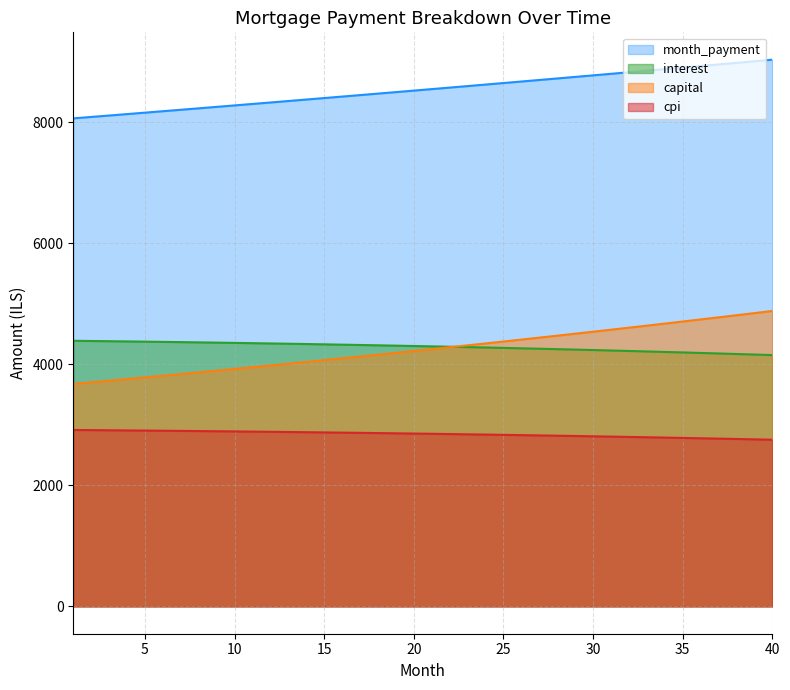

True or false: cpi and capital cross at least once.

False